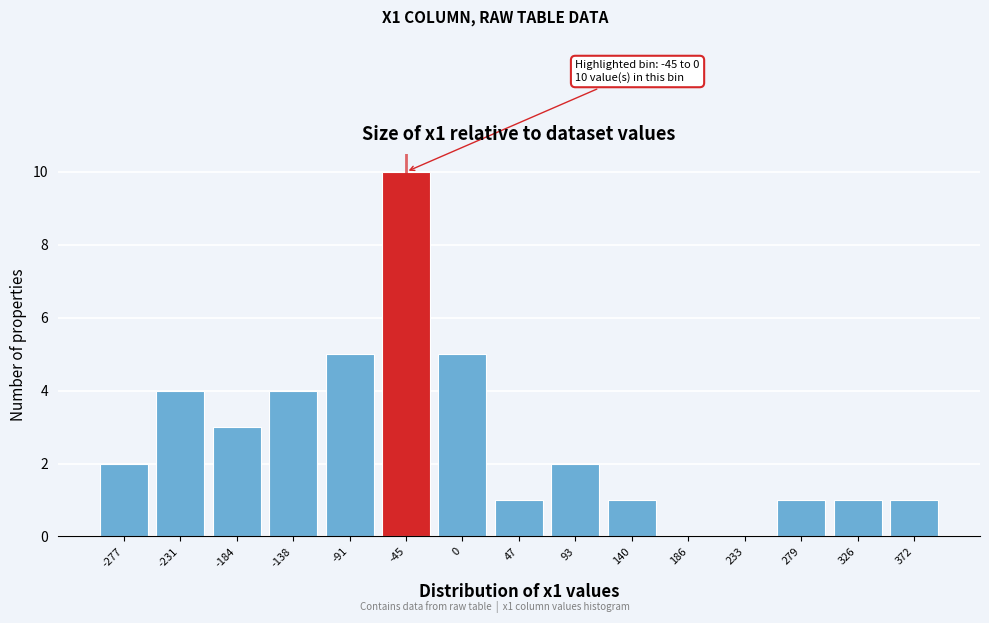

Reading left to right, transcribe all the data shown in this chart.

-277=2	-231=4	-184=3	-138=4	-91=5	-45=10	0=5	47=1	93=2	140=1	186=0	233=0	279=1	326=1	372=1